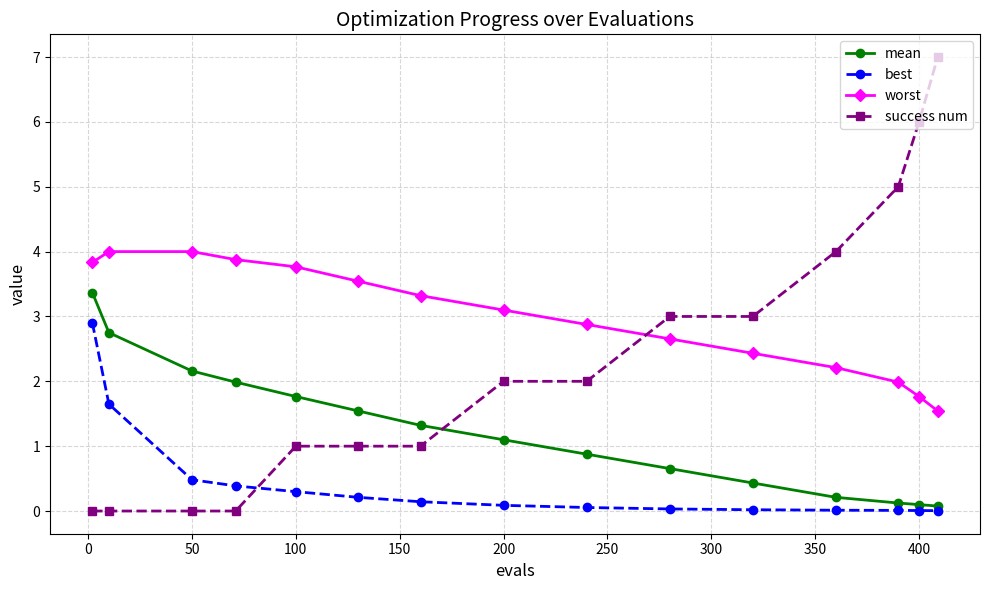

Does the chart display data point markers on the line(s)?

Yes